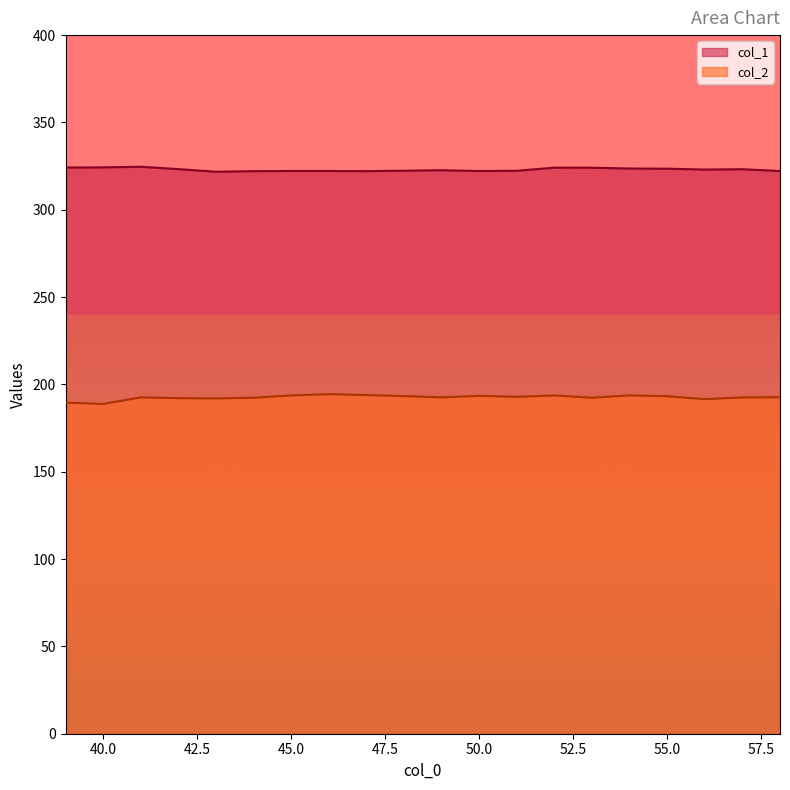

True or false: col_2 and col_1 intersect in this chart.

False